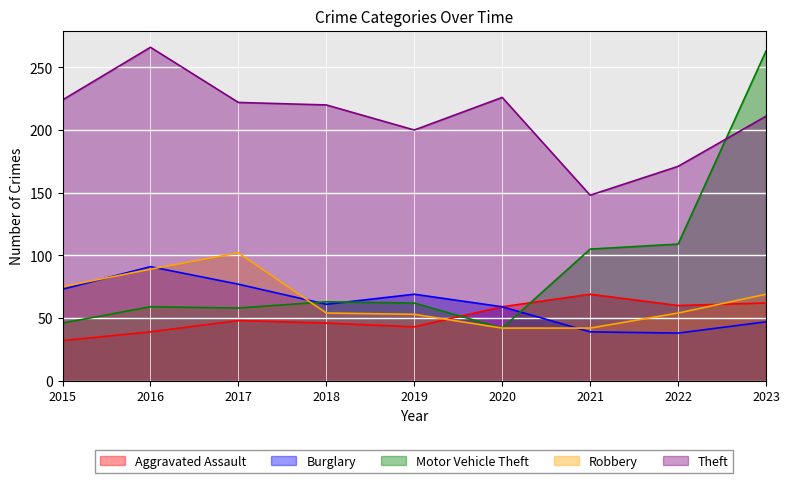

Reading right to left, transcribe all the data shown in this chart.

Aggravated Assault: 2023=62	2022=60	2021=69	2020=59	2019=43	2018=46	2017=48	2016=39	2015=32
Burglary: 2023=47	2022=38	2021=39	2020=59	2019=69	2018=61	2017=77	2016=91	2015=73
Motor Vehicle Theft: 2023=263	2022=109	2021=105	2020=42	2019=62	2018=63	2017=58	2016=59	2015=46
Robbery: 2023=69	2022=54	2021=42	2020=42	2019=53	2018=54	2017=102	2016=89	2015=75
Theft: 2023=211	2022=171	2021=148	2020=226	2019=200	2018=220	2017=222	2016=266	2015=224